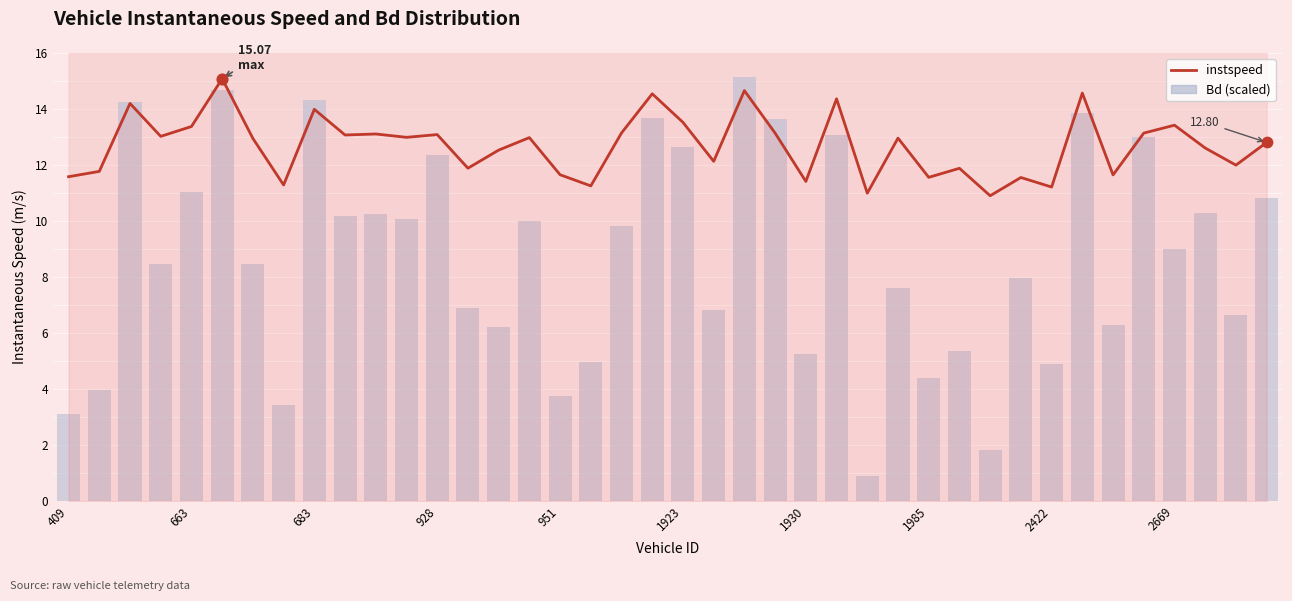

What are all the series names shown in the legend?

instspeed, Bd (scaled)